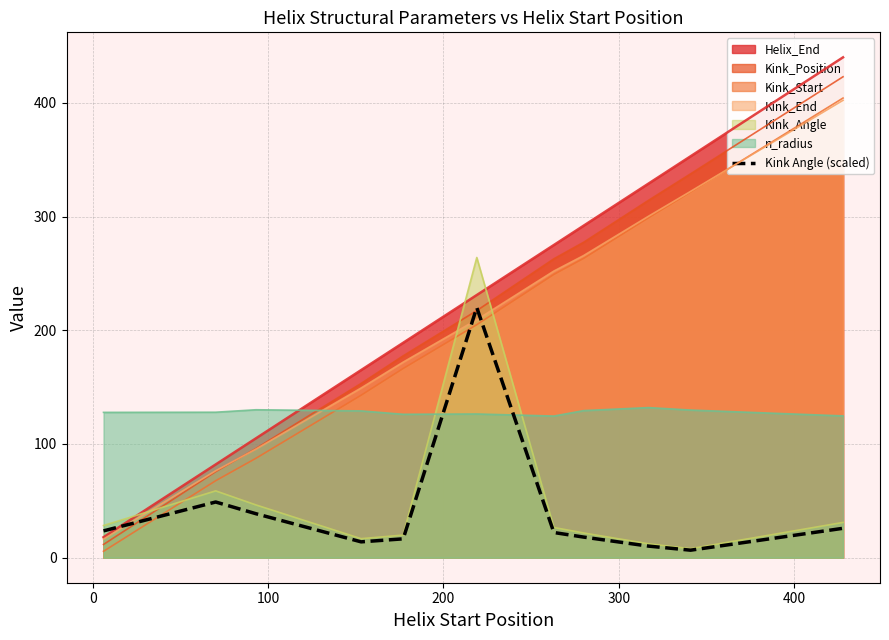

What is the average value?

40.4